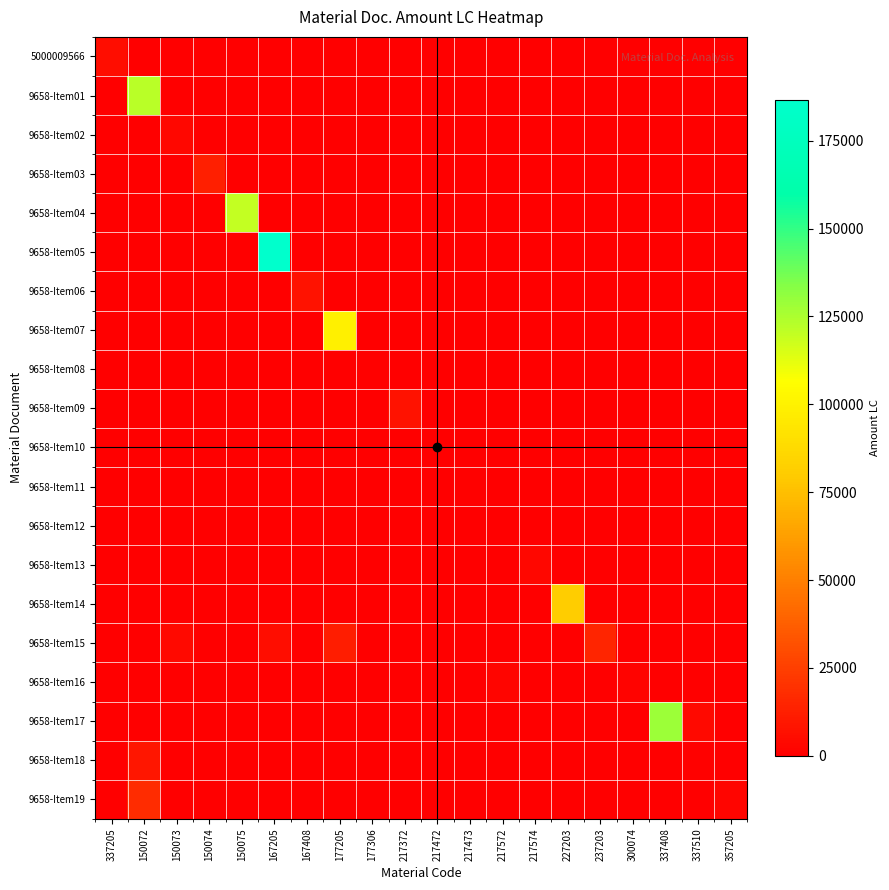

Reading left to right, what are all the values shown in this chart?

5000009566: 337205=5360	150072=0	150073=0	150074=0	150075=0	167205=0	167408=0	177205=0	177306=0	217372=0	217472=0	217473=0	217572=0	217574=0	227203=0	237203=0	300074=0	337408=0	337510=0	357205=0
9658-Item01: 337205=0	150072=121980	150073=0	150074=0	150075=0	167205=0	167408=0	177205=0	177306=0	217372=0	217472=0	217473=0	217572=0	217574=0	227203=0	237203=0	300074=0	337408=0	337510=0	357205=0
9658-Item02: 337205=0	150072=0	150073=2920	150074=0	150075=0	167205=0	167408=0	177205=0	177306=0	217372=0	217472=0	217473=0	217572=0	217574=0	227203=0	237203=0	300074=0	337408=0	337510=0	357205=0
9658-Item03: 337205=0	150072=0	150073=0	150074=12699	150075=0	167205=0	167408=0	177205=0	177306=0	217372=0	217472=0	217473=0	217572=0	217574=0	227203=0	237203=0	300074=0	337408=0	337510=0	357205=0
9658-Item04: 337205=0	150072=0	150073=0	150074=0	150075=120232	167205=0	167408=0	177205=0	177306=0	217372=0	217472=0	217473=0	217572=0	217574=0	227203=0	237203=0	300074=0	337408=0	337510=0	357205=0
9658-Item05: 337205=0	150072=0	150073=0	150074=0	150075=0	167205=186592	167408=0	177205=0	177306=0	217372=0	217472=0	217473=0	217572=0	217574=0	227203=0	237203=0	300074=0	337408=0	337510=0	357205=0
9658-Item06: 337205=0	150072=0	150073=0	150074=0	150075=0	167205=0	167408=7656	177205=0	177306=0	217372=0	217472=0	217473=0	217572=0	217574=0	227203=0	237203=0	300074=0	337408=0	337510=0	357205=0
9658-Item07: 337205=0	150072=0	150073=0	150074=0	150075=0	167205=0	167408=0	177205=99125	177306=0	217372=0	217472=0	217473=0	217572=0	217574=0	227203=0	237203=0	300074=0	337408=0	337510=0	357205=0
9658-Item08: 337205=0	150072=0	150073=0	150074=0	150075=0	167205=0	167408=0	177205=0	177306=850	217372=0	217472=0	217473=0	217572=0	217574=0	227203=0	237203=0	300074=0	337408=0	337510=0	357205=0
9658-Item09: 337205=0	150072=0	150073=0	150074=0	150075=0	167205=0	167408=0	177205=0	177306=0	217372=7800	217472=0	217473=0	217572=0	217574=0	227203=0	237203=0	300074=0	337408=0	337510=0	357205=0
9658-Item10: 337205=0	150072=0	150073=0	150074=0	150075=0	167205=0	167408=0	177205=0	177306=0	217372=0	217472=142	217473=0	217572=0	217574=0	227203=0	237203=0	300074=0	337408=0	337510=0	357205=0
9658-Item11: 337205=0	150072=0	150073=0	150074=0	150075=0	167205=0	167408=0	177205=0	177306=0	217372=0	217472=0	217473=745	217572=0	217574=0	227203=0	237203=0	300074=0	337408=0	337510=0	357205=0
9658-Item12: 337205=0	150072=0	150073=0	150074=0	150075=0	167205=0	167408=0	177205=0	177306=0	217372=0	217472=0	217473=0	217572=687	217574=0	227203=0	237203=0	300074=0	337408=0	337510=0	357205=0
9658-Item13: 337205=0	150072=0	150073=0	150074=0	150075=0	167205=0	167408=0	177205=0	177306=0	217372=0	217472=0	217473=0	217572=0	217574=2930	227203=0	237203=0	300074=0	337408=0	337510=0	357205=0
9658-Item14: 337205=0	150072=0	150073=0	150074=0	150075=0	167205=0	167408=0	177205=0	177306=0	217372=0	217472=0	217473=0	217572=0	217574=0	227203=80640	237203=0	300074=0	337408=0	337510=0	357205=0
9658-Item15: 337205=0	150072=0	150073=3650	150074=0	150075=0	167205=5700	167408=0	177205=12200	177306=0	217372=0	217472=0	217473=0	217572=0	217574=0	227203=0	237203=14945	300074=0	337408=0	337510=0	357205=0
9658-Item16: 337205=0	150072=0	150073=0	150074=0	150075=0	167205=0	167408=0	177205=0	177306=0	217372=0	217472=0	217473=0	217572=2290	217574=0	227203=0	237203=0	300074=1570	337408=0	337510=0	357205=0
9658-Item17: 337205=0	150072=0	150073=0	150074=0	150075=0	167205=0	167408=0	177205=0	177306=0	217372=0	217472=0	217473=0	217572=0	217574=0	227203=0	237203=0	300074=0	337408=128640	337510=3900	357205=0
9658-Item18: 337205=0	150072=9120	150073=0	150074=0	150075=0	167205=0	167408=0	177205=0	177306=0	217372=0	217472=0	217473=0	217572=0	217574=0	227203=0	237203=0	300074=0	337408=0	337510=890	357205=0
9658-Item19: 337205=0	150072=17500	150073=0	150074=0	150075=0	167205=0	167408=0	177205=0	177306=0	217372=0	217472=0	217473=0	217572=0	217574=0	227203=0	237203=0	300074=0	337408=0	337510=0	357205=2600